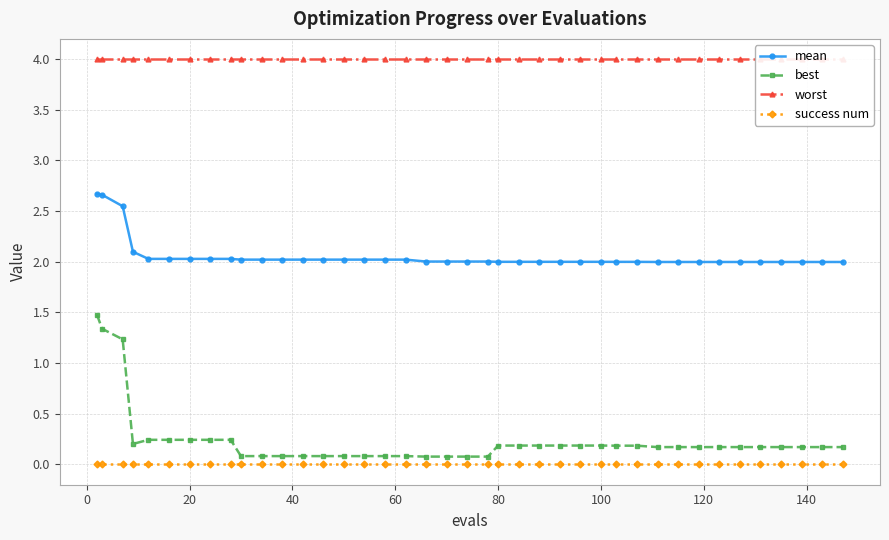

At how many categories does at least one series exceed 2?

40